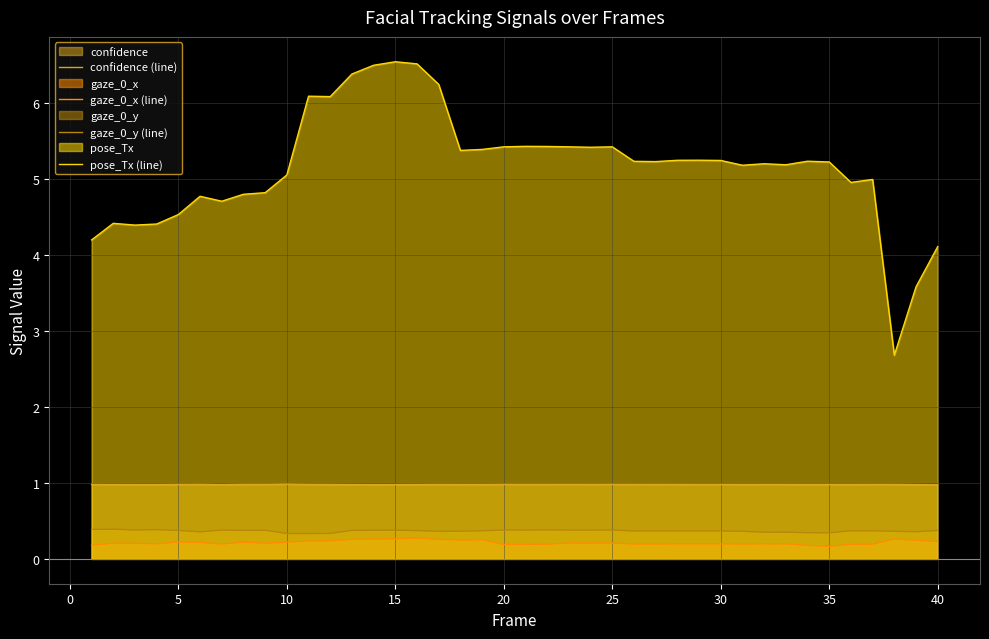

Which series has the widest spread of values?

pose_Tx (line)